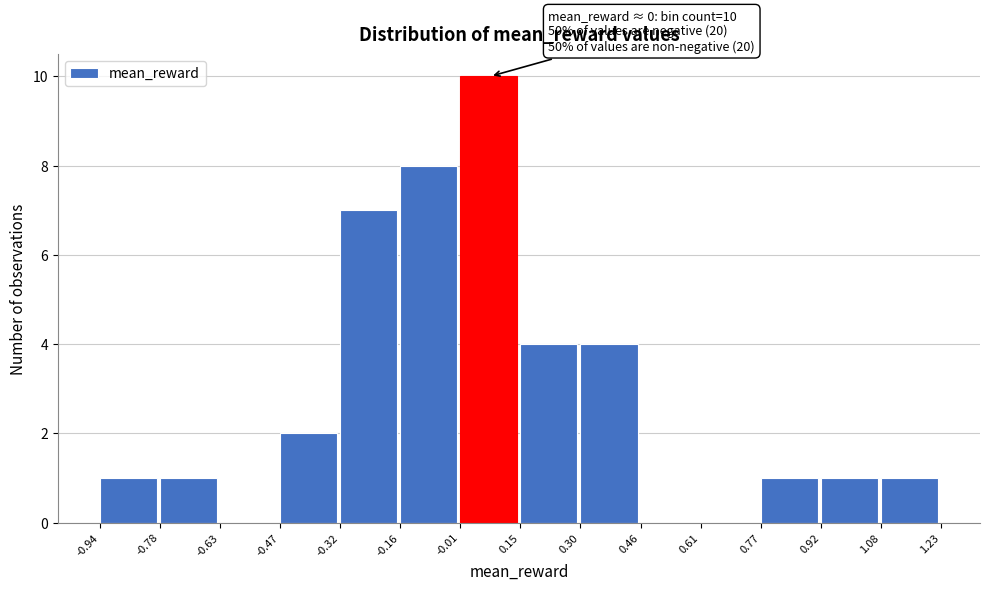

Over which range of the x-axis is the bar tallest?

-0.01 to 0.15